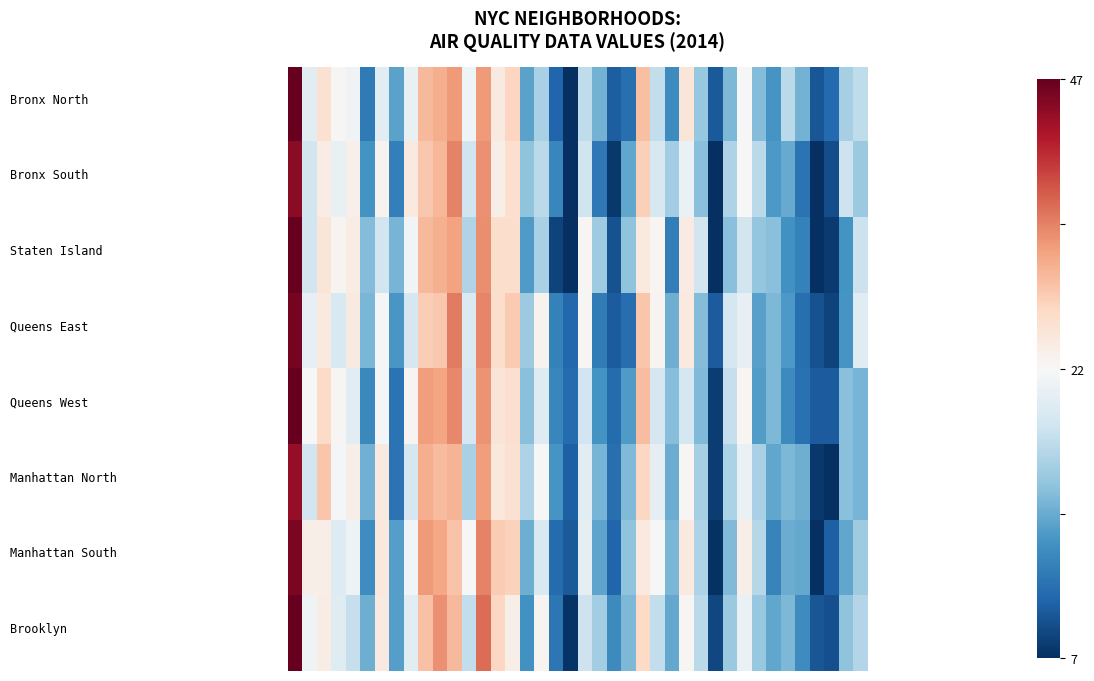

At how many categories does at least one series exceed 33?

4